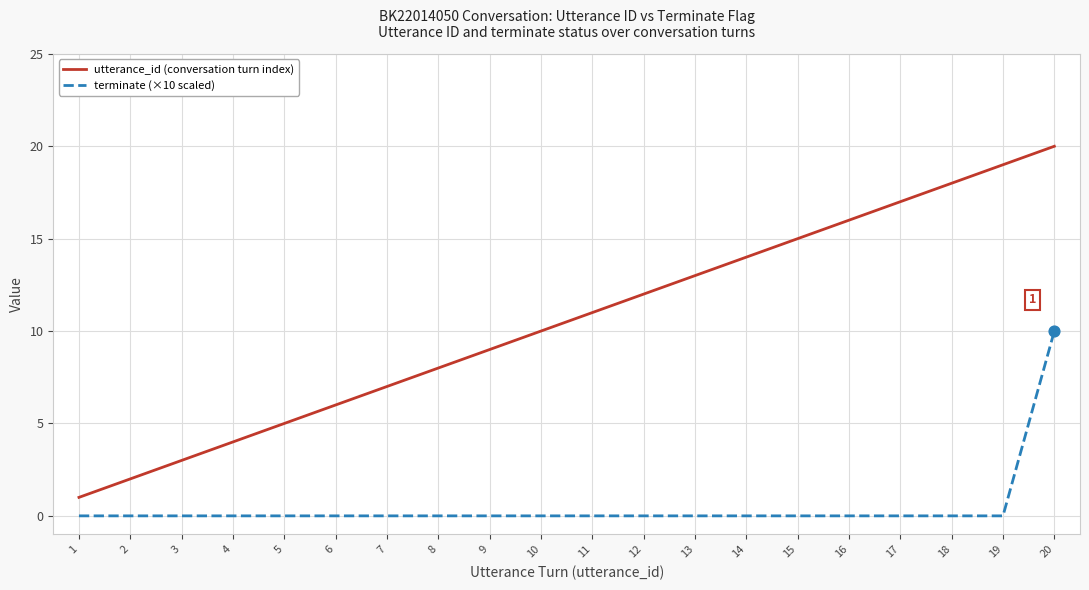

At which category is the sum across all series the highest?

20